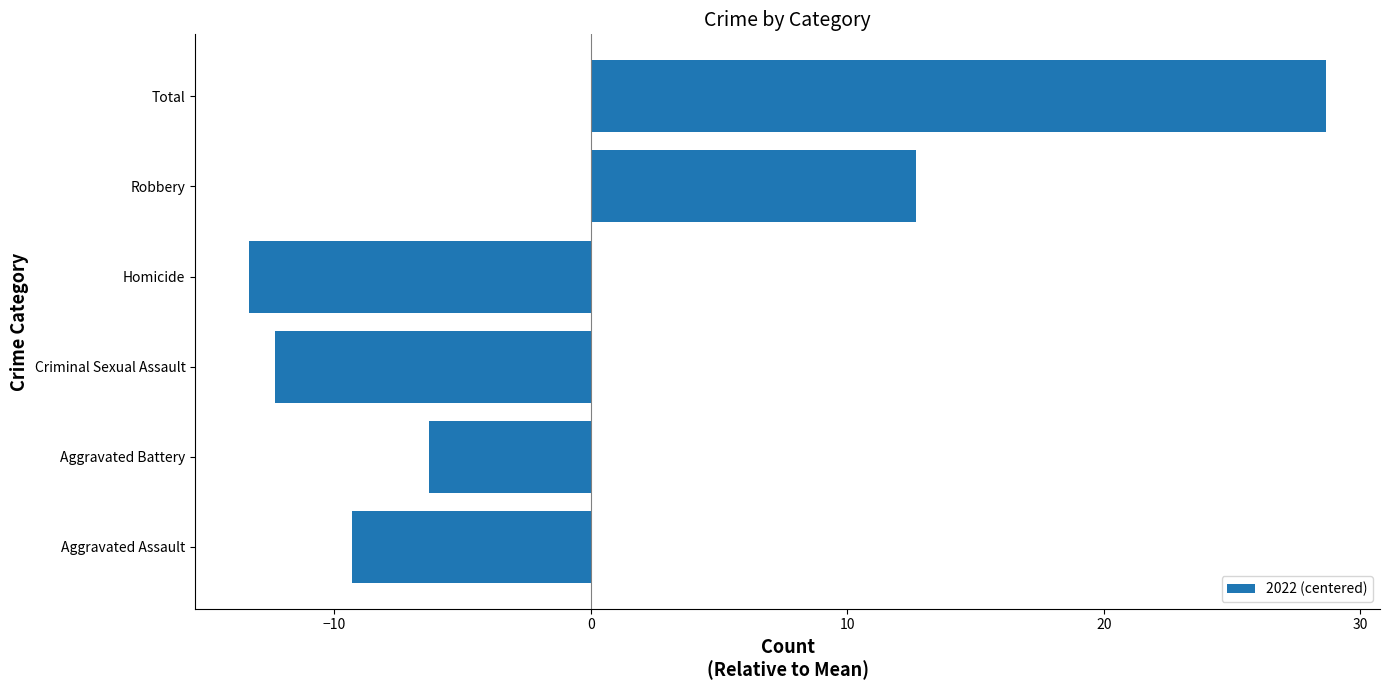

At which label is the value closest to 7?

Robbery